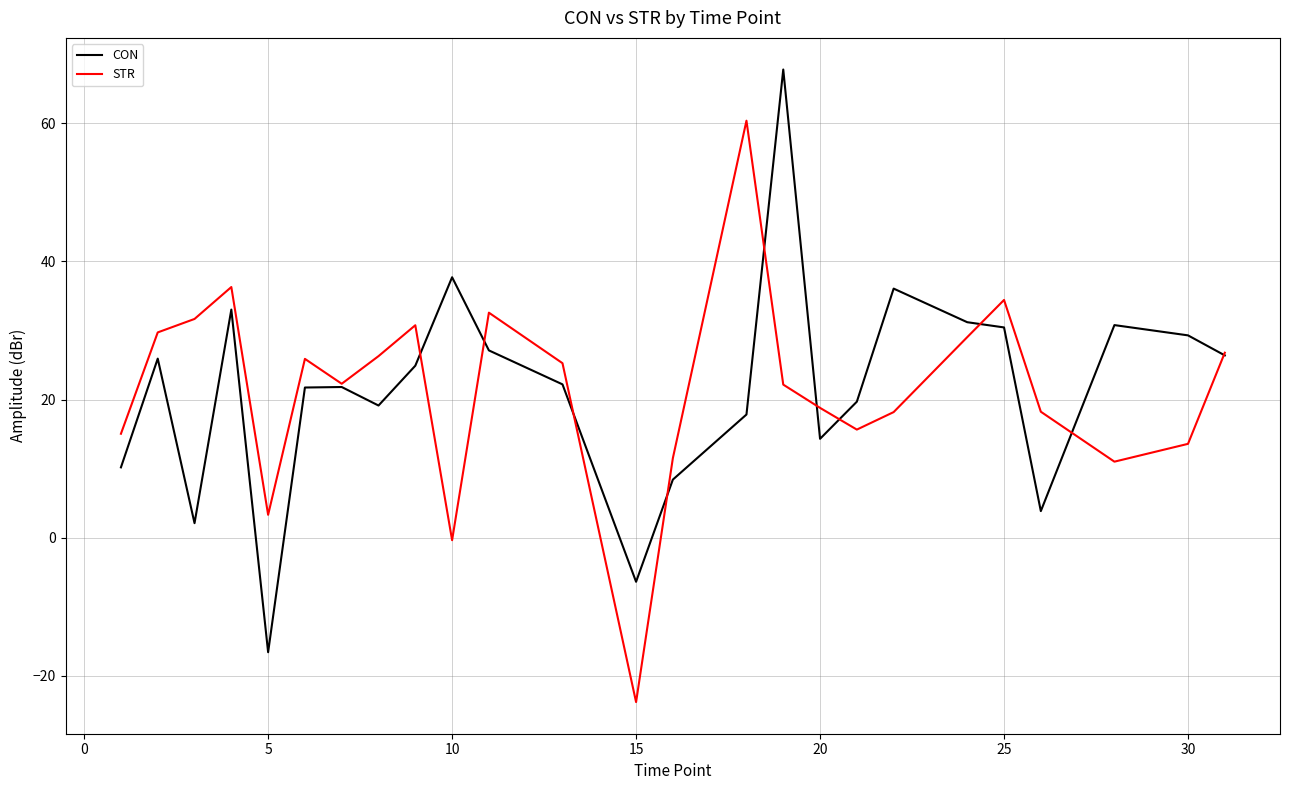

What is the minimum value for CON?

-16.6